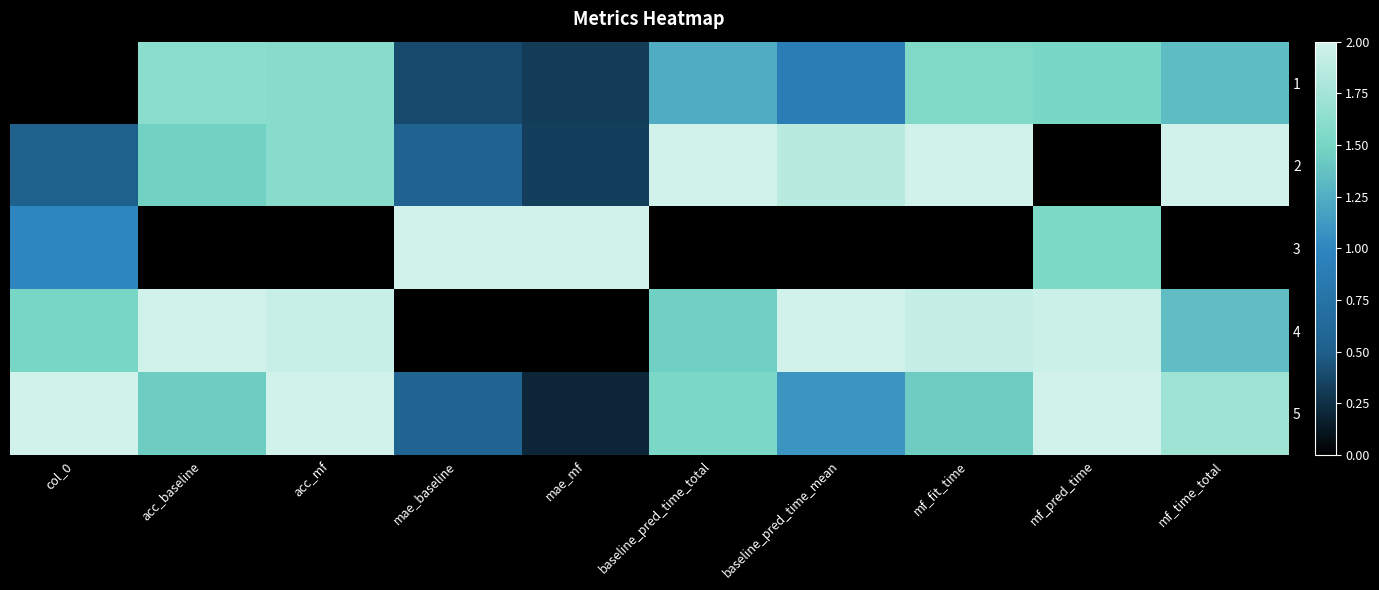

Rank the series at col_0 from highest to lowest value.

5, 4, 3, 2, 1